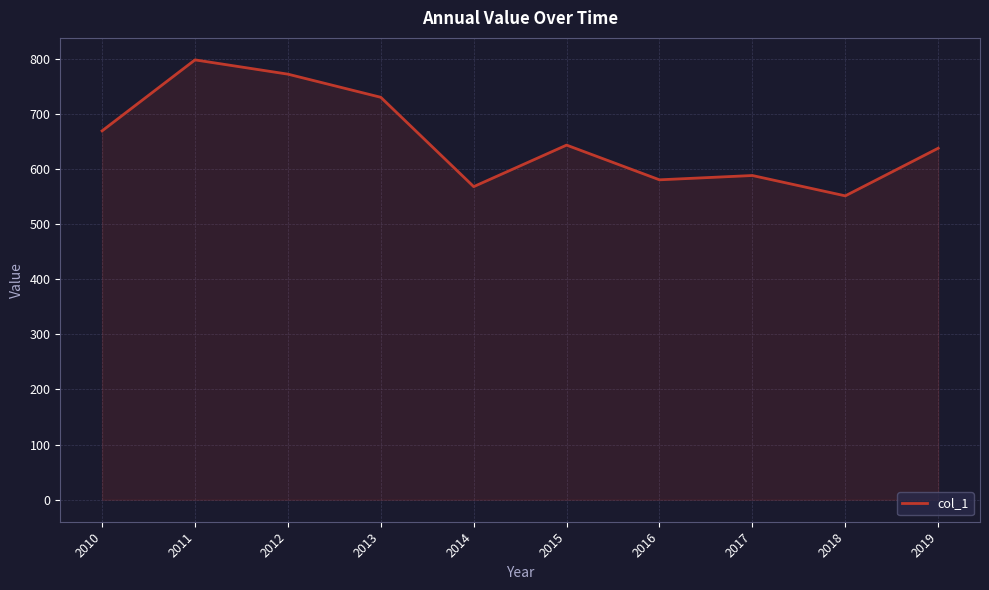

Between 2018 and 2019, which is larger?

2019